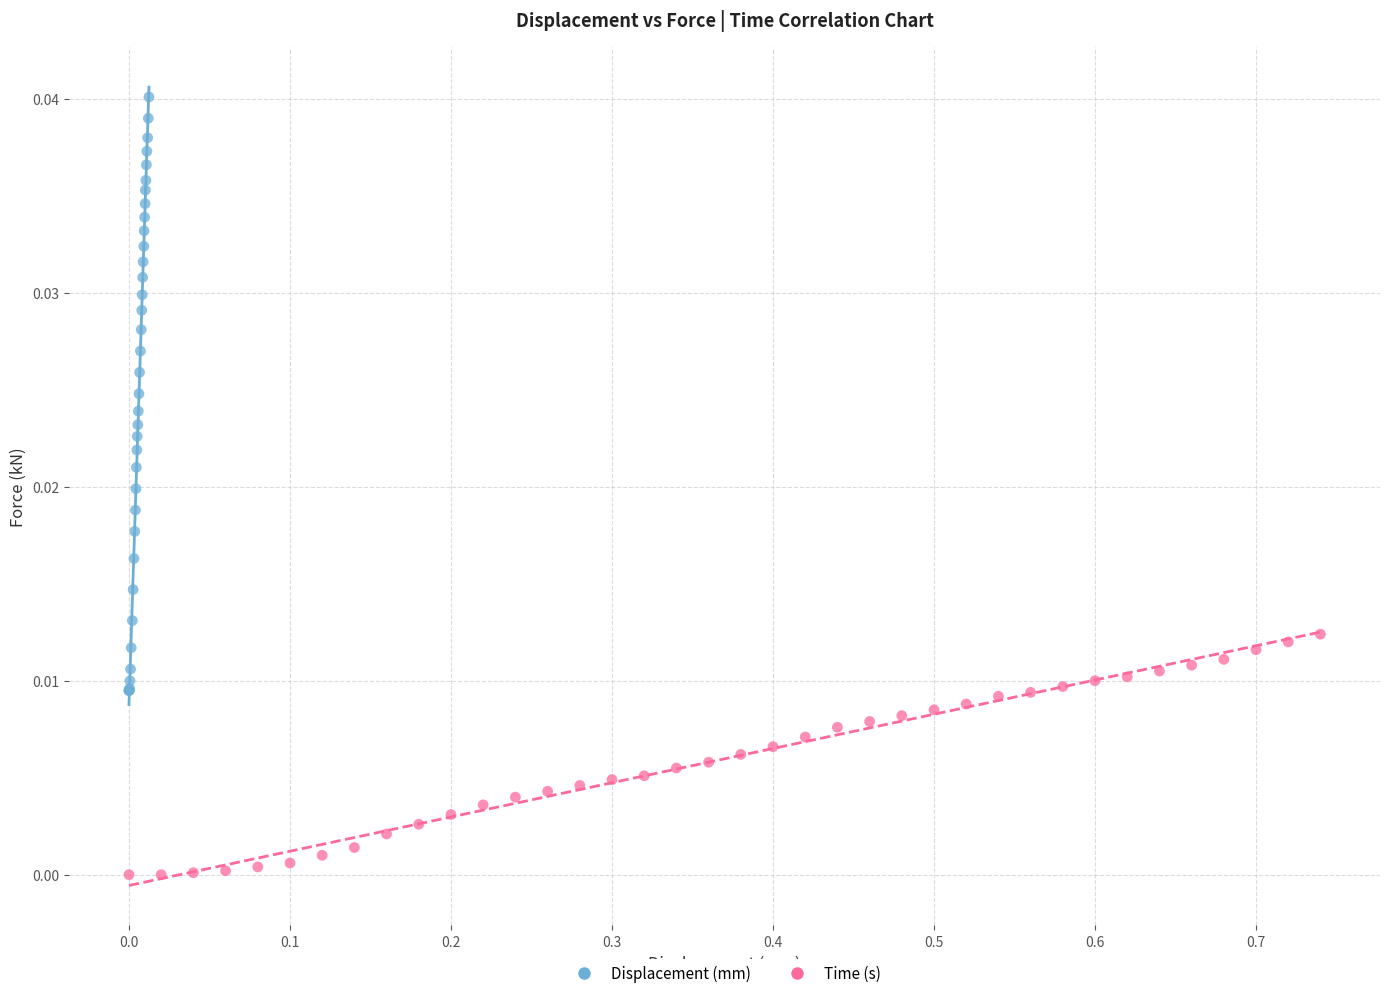

Which series reaches the minimum Y coordinate?

Time (s)